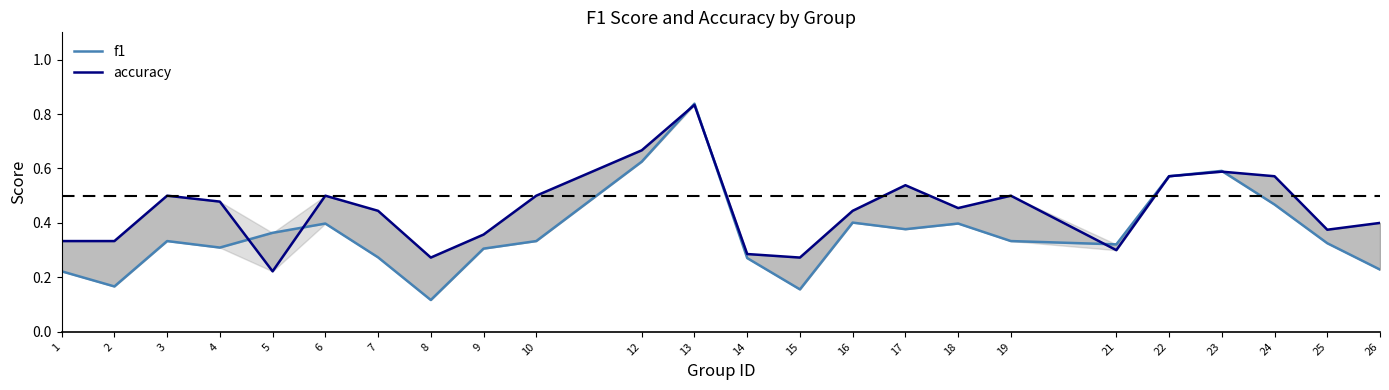

Does the chart have visible grid lines?

No